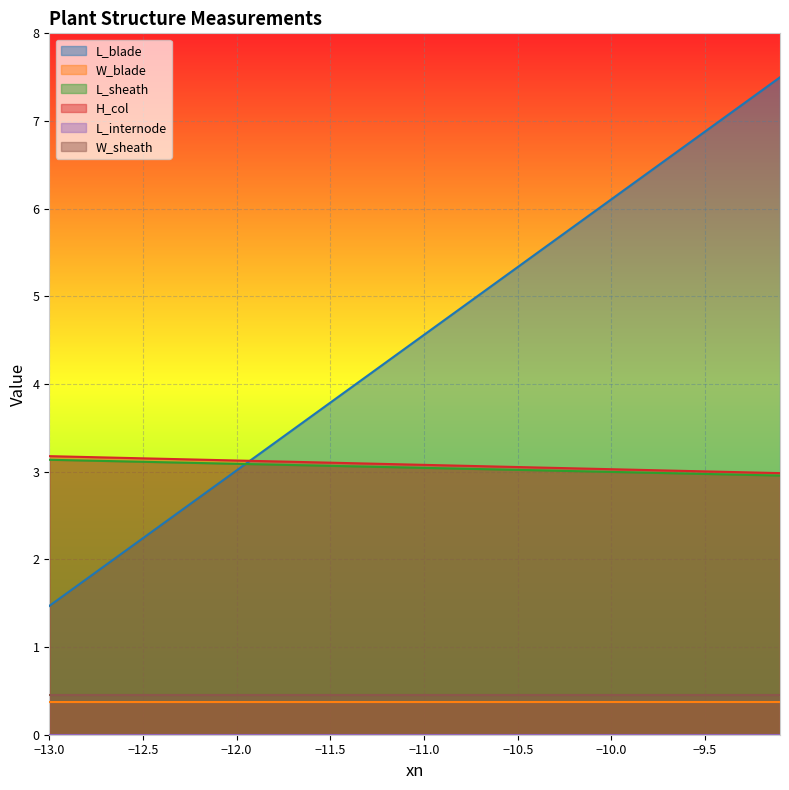

True or false: L_blade has a value of 5.3 at −12.0.

False